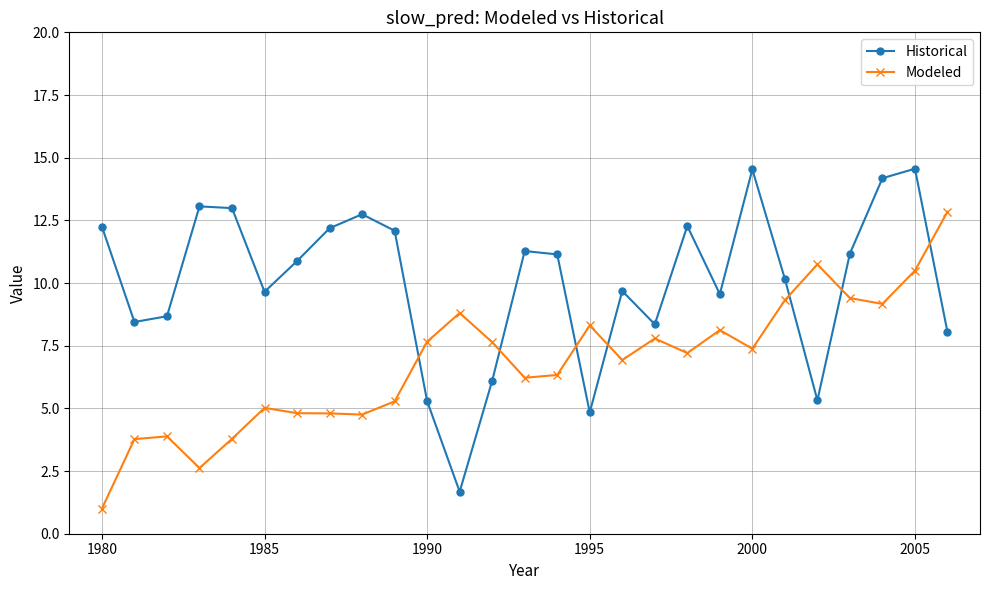

Rank the series by their average value, from highest to lowest.

Historical, Modeled